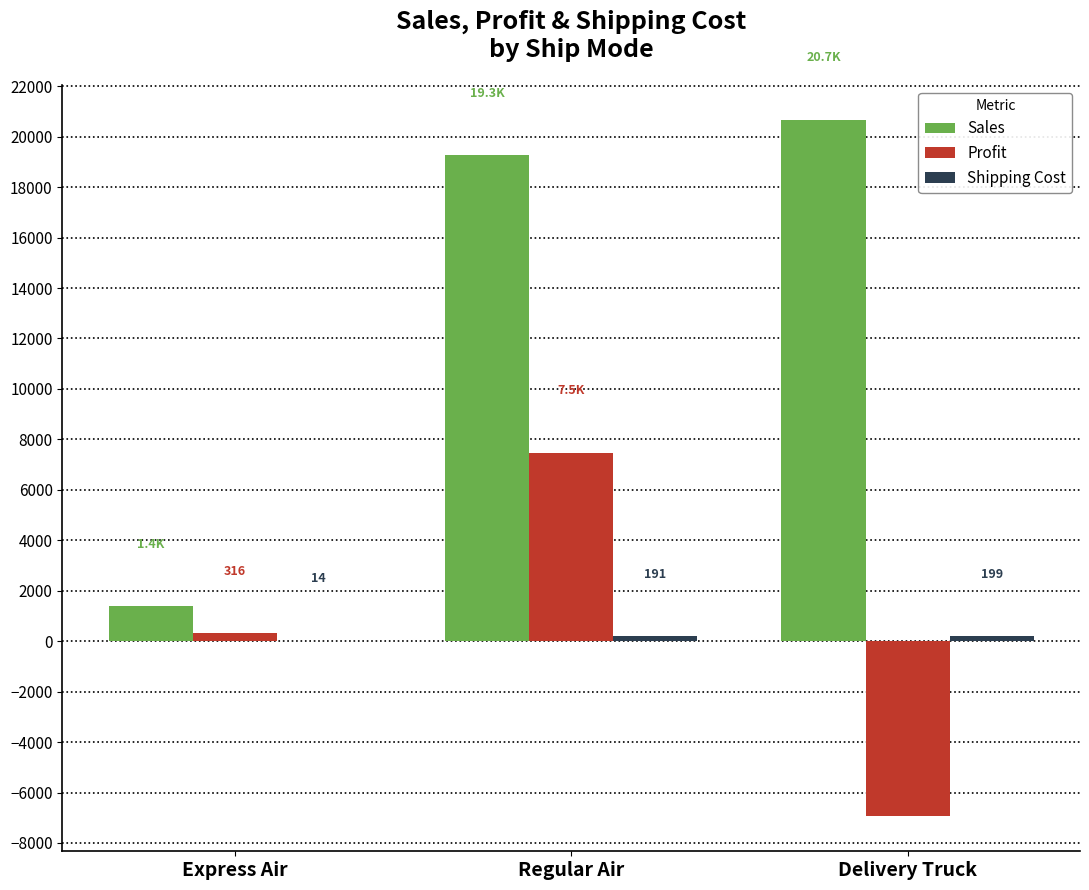

The Sales series shows 1386.4 at Express Air. True or false?

True